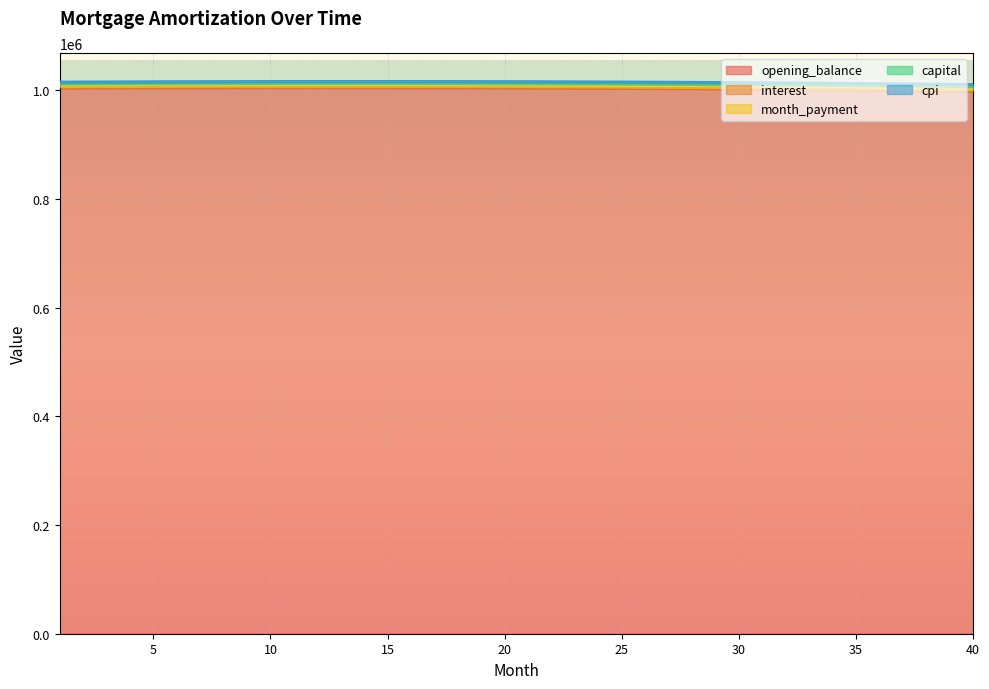

True or false: opening_balance and cpi cross at least once.

False